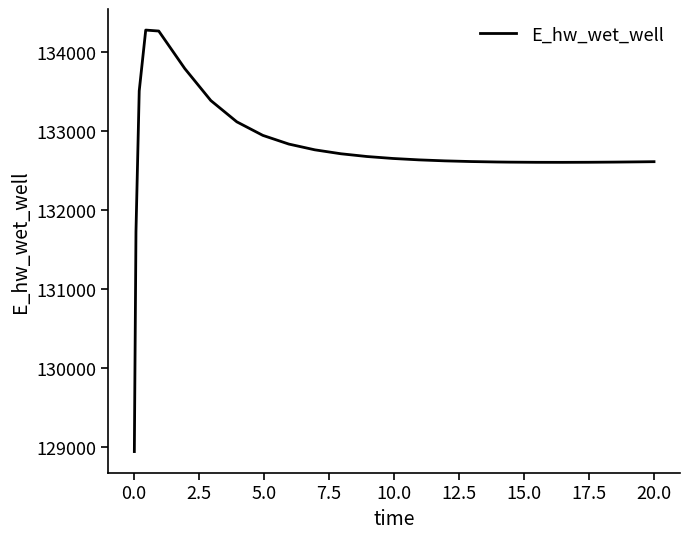

What is the difference between the maximum and second lowest values?

2555.1